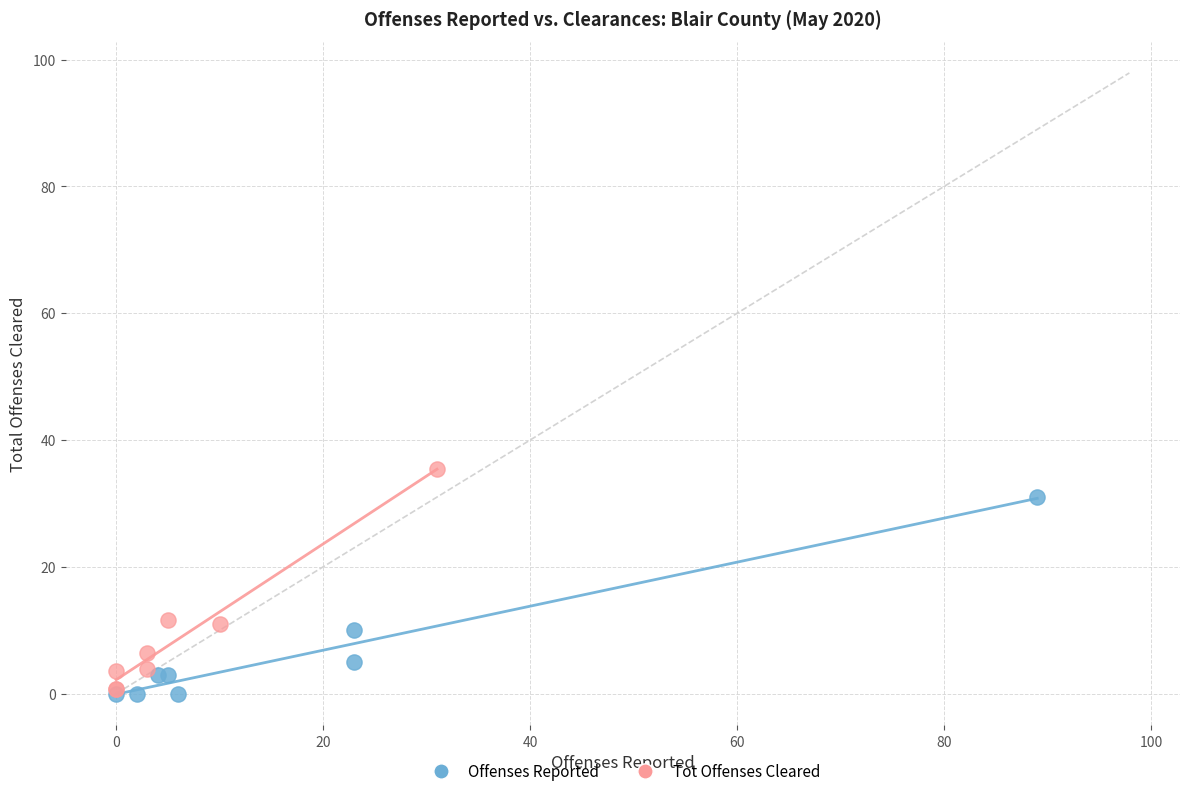

Which series reaches the maximum Y coordinate?

Tot Offenses Cleared